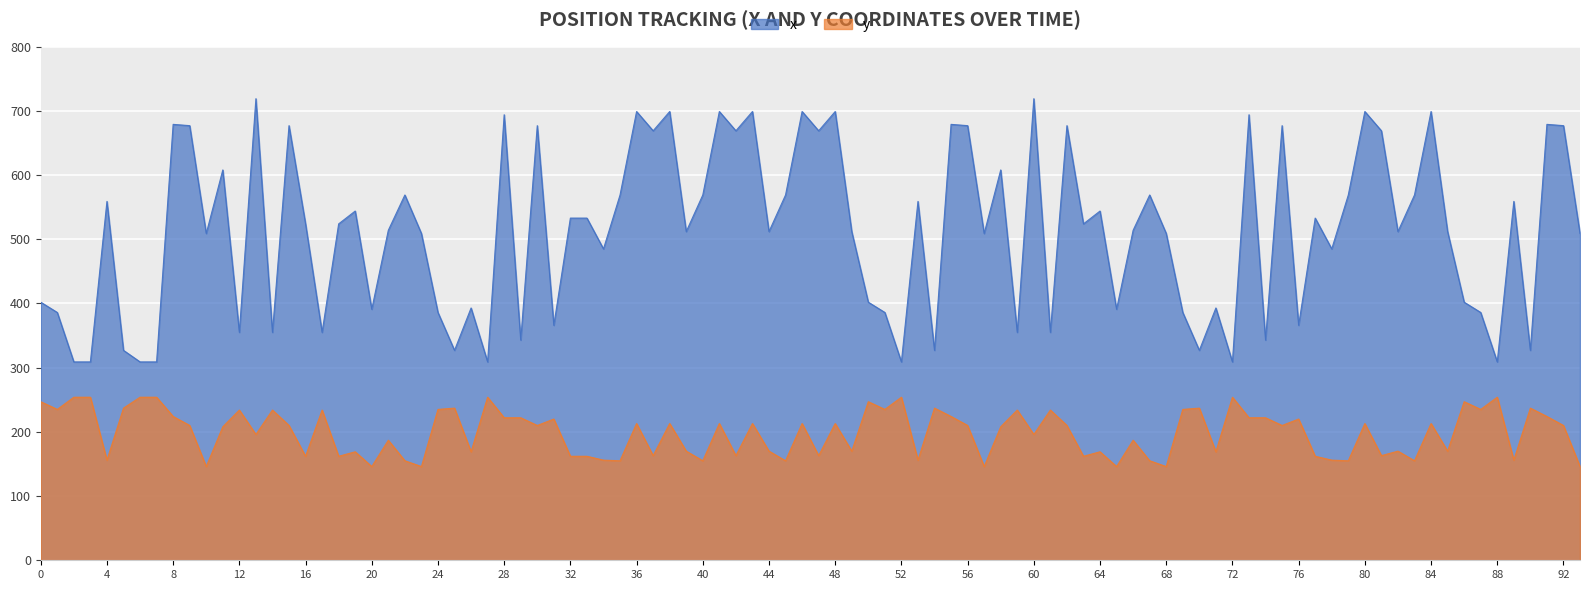

How many lines are shown in the chart?

2